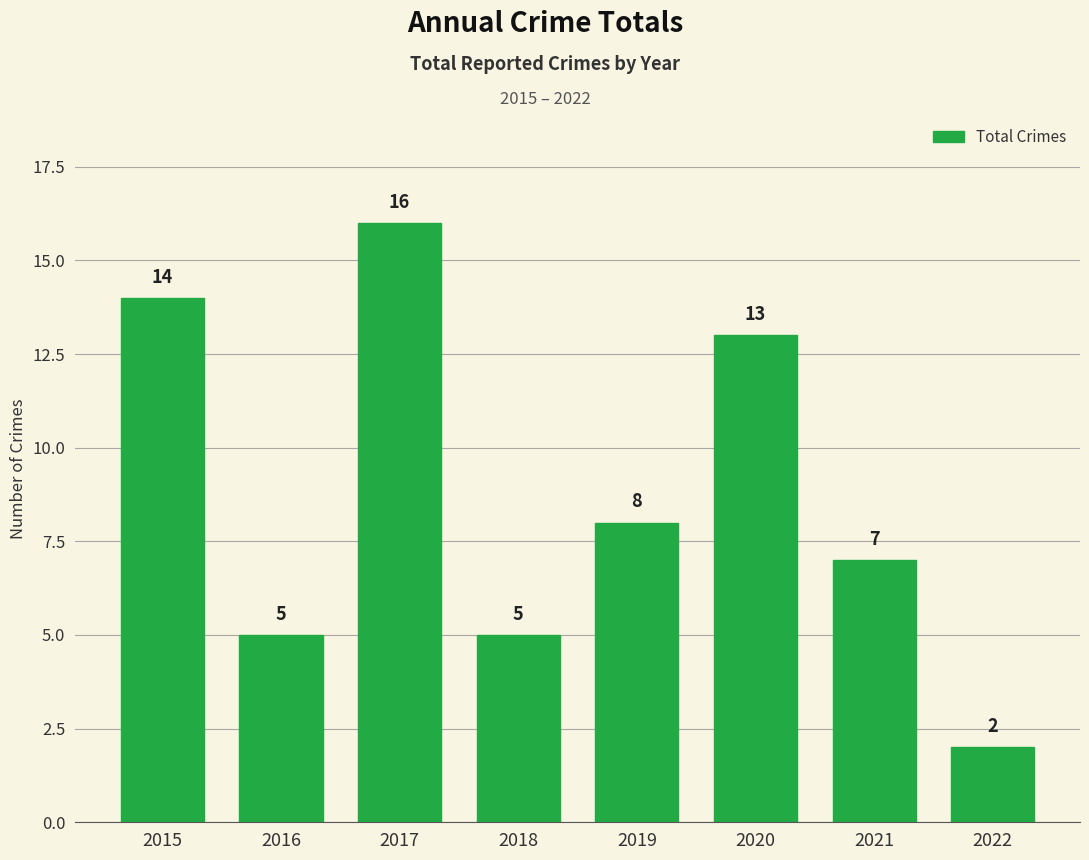

Is it true that the value at 2021 is 7?

True